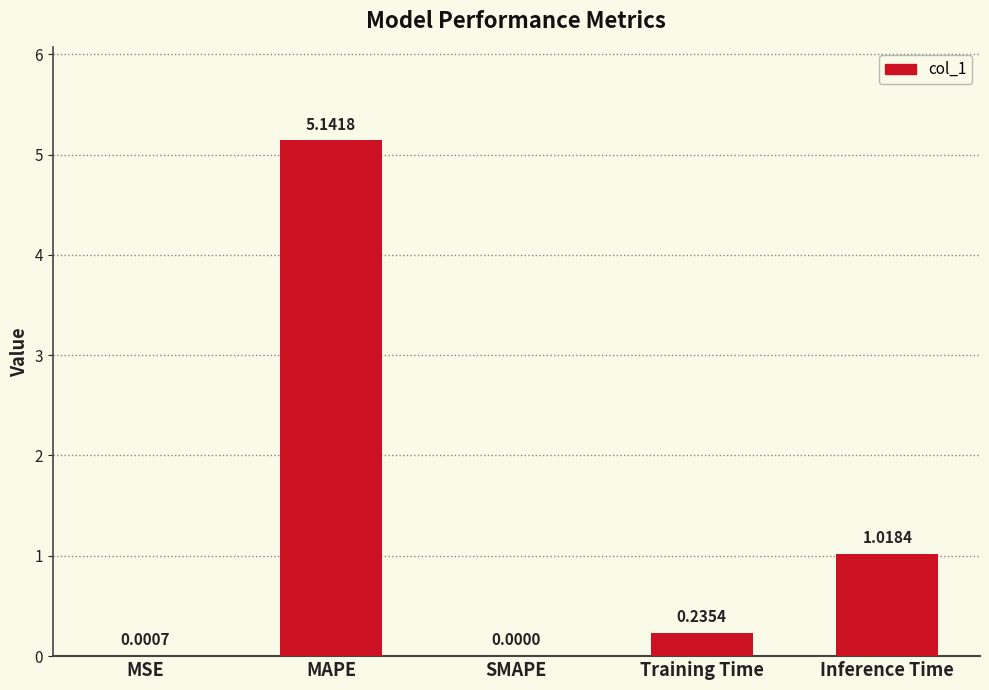

Count the number of categories in the chart.

5